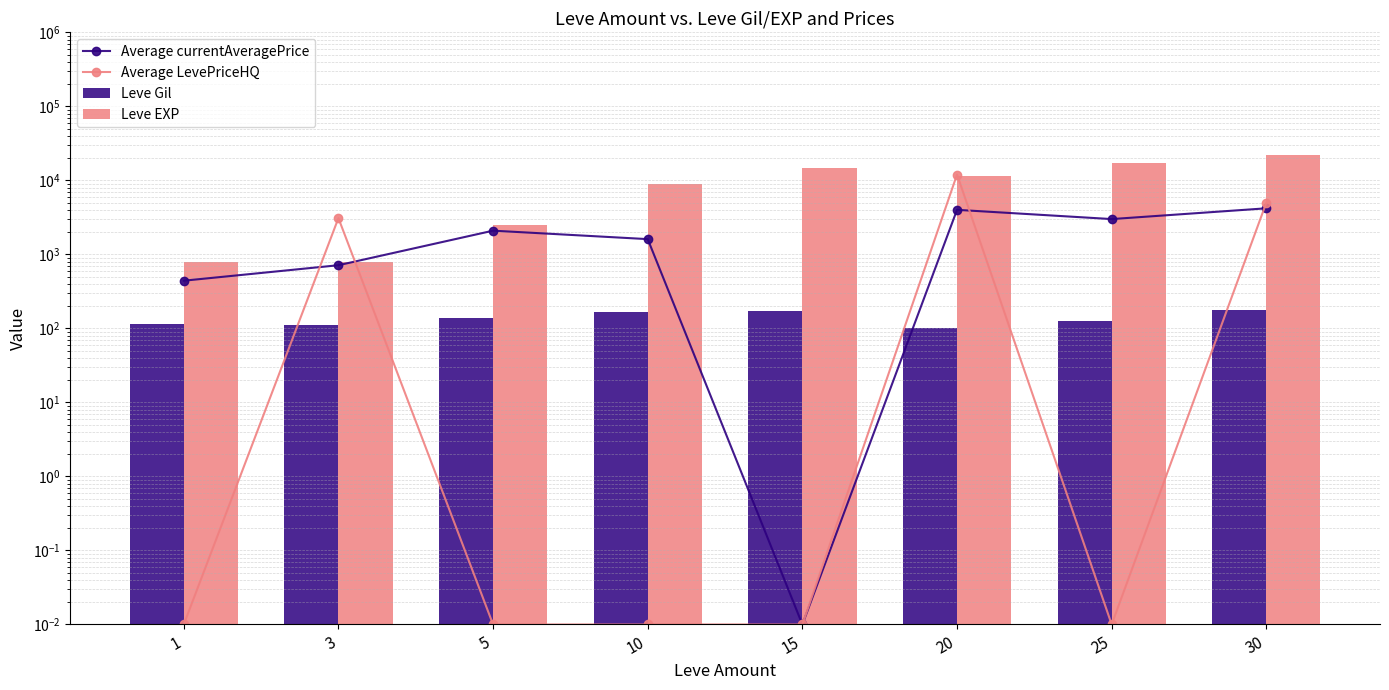

What is the approximate value of Leve EXP at 30?

21740.0